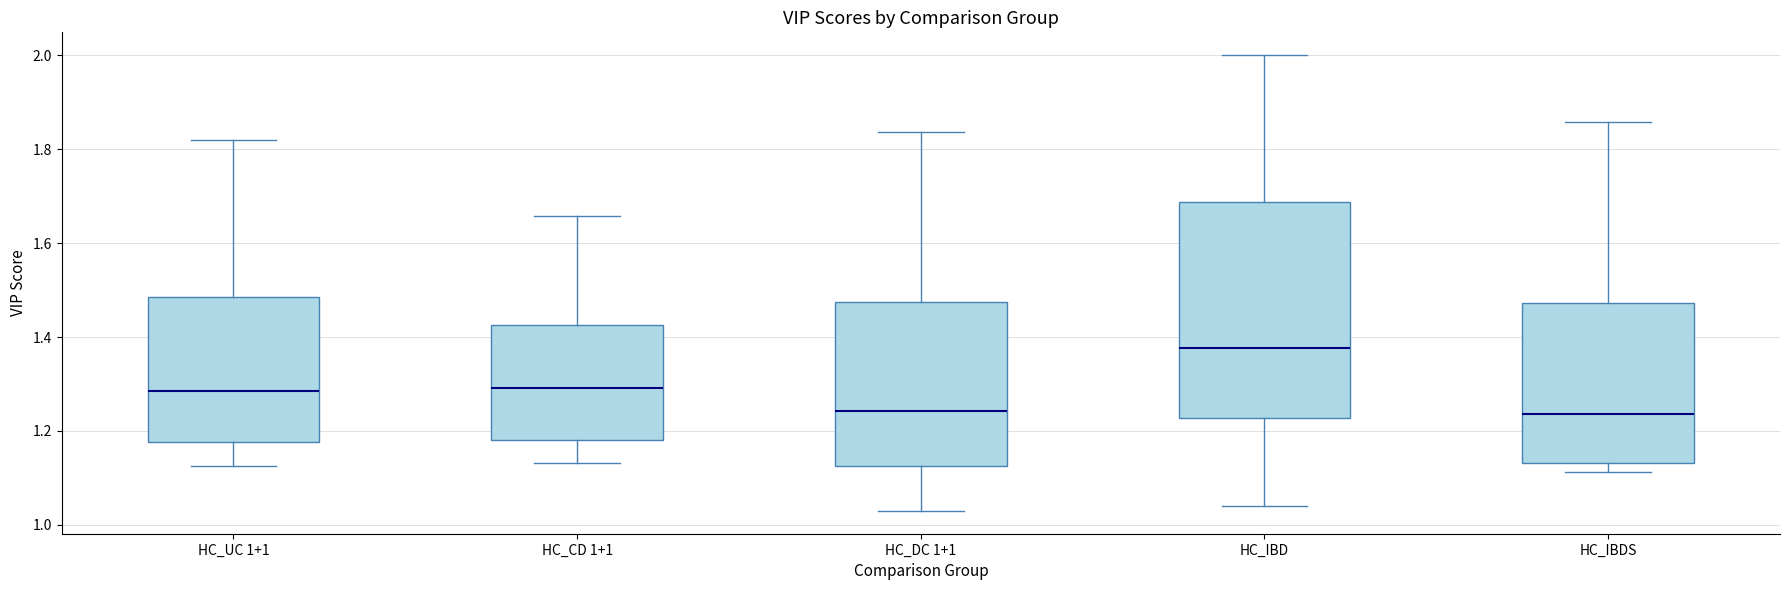

Reading left to right, read every box against the y-axis: the position of its median line, the range the box covers, and the ends of its whiskers. The values are not printed on the chart, so give them approximately, as read against the axis.

HC_UC 1+1: median 1.28, box 1.18 to 1.48, whiskers 1.12 to 1.82
HC_CD 1+1: median 1.30, box 1.18 to 1.42, whiskers 1.14 to 1.66
HC_DC 1+1: median 1.24, box 1.12 to 1.48, whiskers 1.02 to 1.84
HC_IBD: median 1.38, box 1.22 to 1.68, whiskers 1.04 to 2.00
HC_IBDS: median 1.24, box 1.14 to 1.48, whiskers 1.12 to 1.86